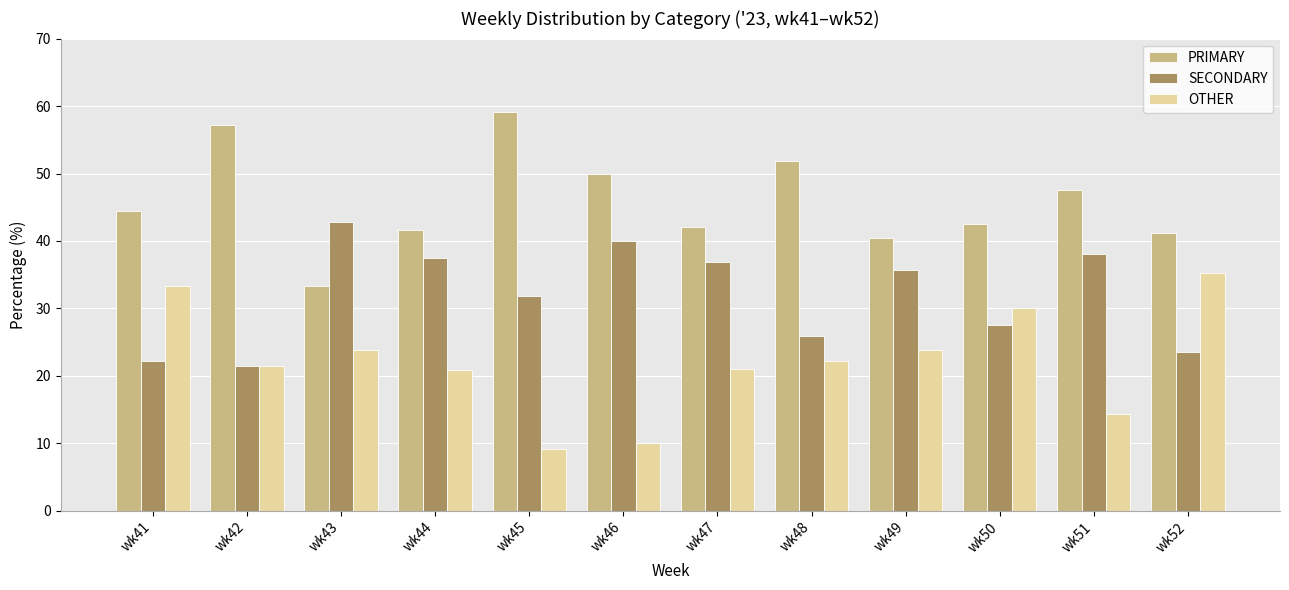

What is the difference between the maximum and minimum values in the SECONDARY series?

21.4